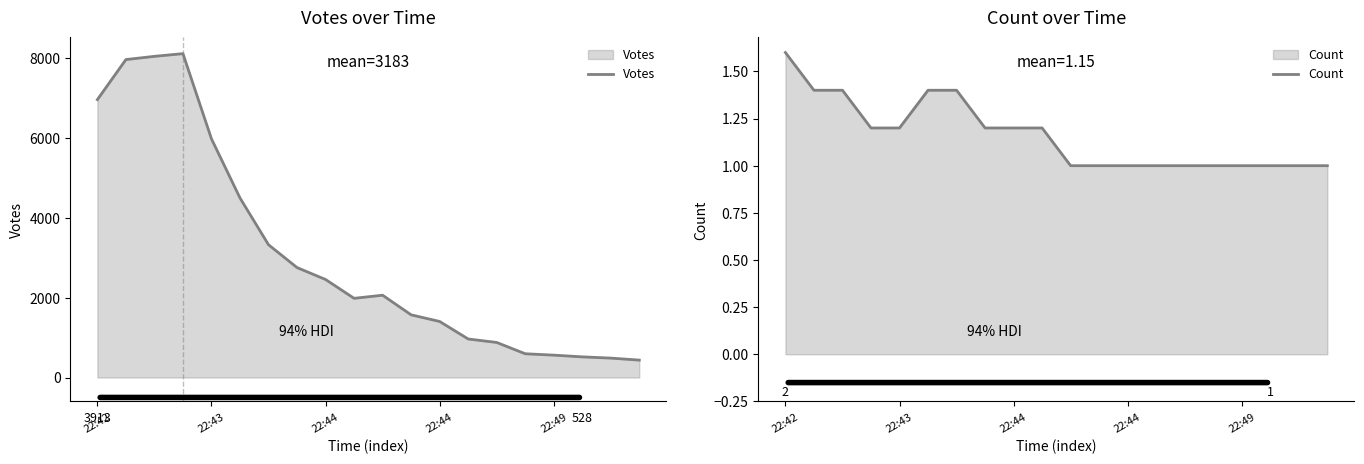

Rank the series by their average value, from highest to lowest.

Votes, Count